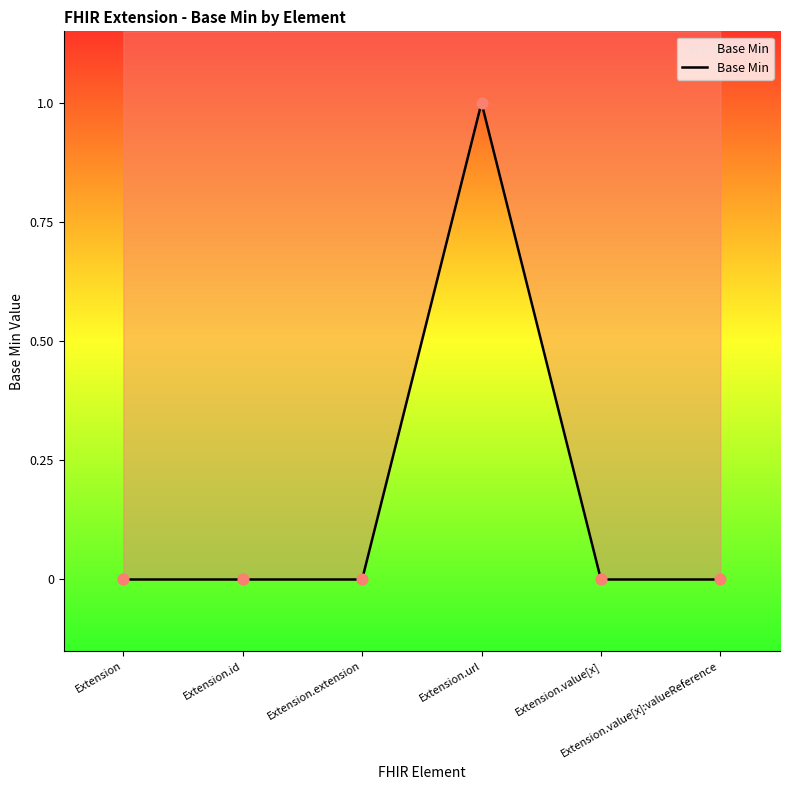

Between Extension.id and Extension.value[x], which is larger?

Extension.id